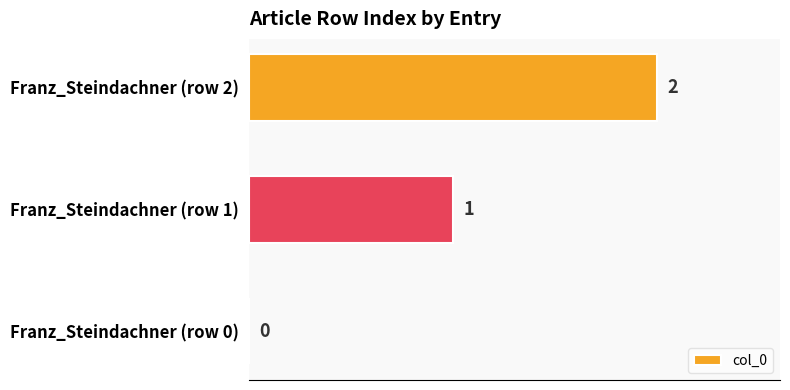

Which has a higher value, Franz_Steindachner (row 2) or Franz_Steindachner (row 0)?

Franz_Steindachner (row 2)